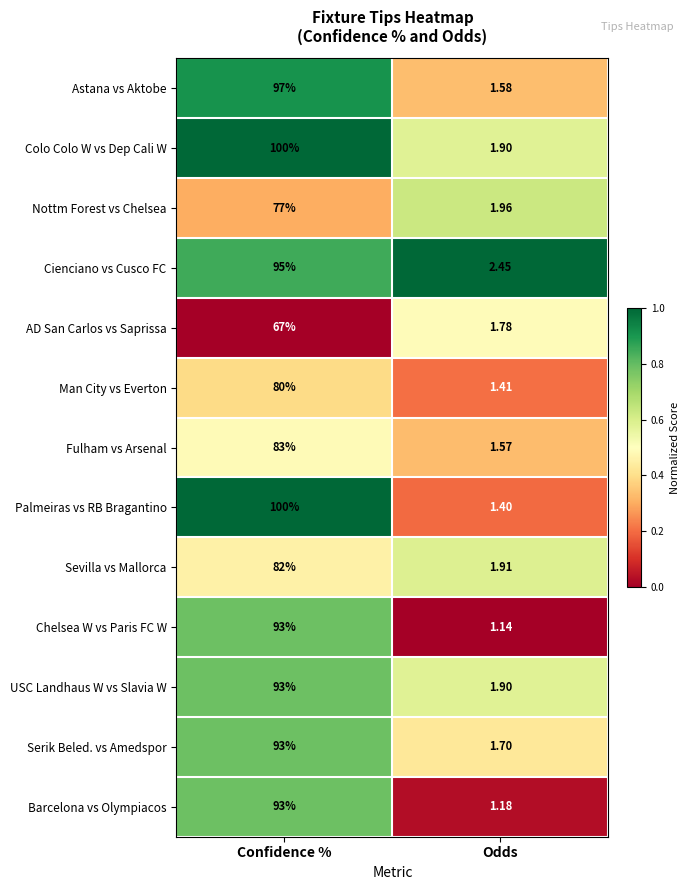

Is the value of USC Landhaus W vs Slavia W at Odds greater than the value of Astana vs Aktobe at Odds?

Yes